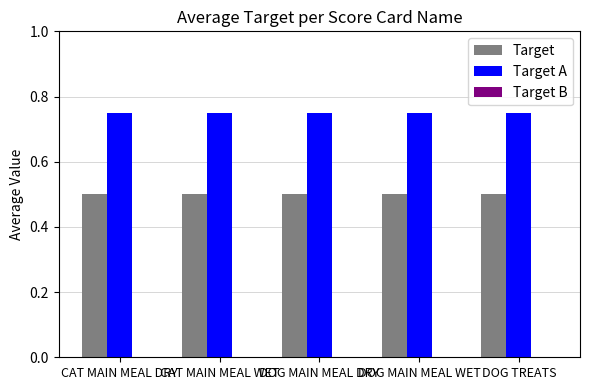

What is the average value of the Target series?

0.5